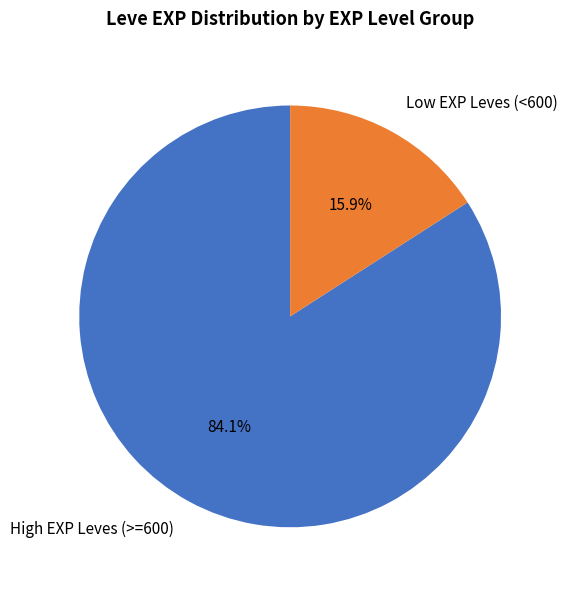

What is the majority slice?

High EXP Leves (>=600)